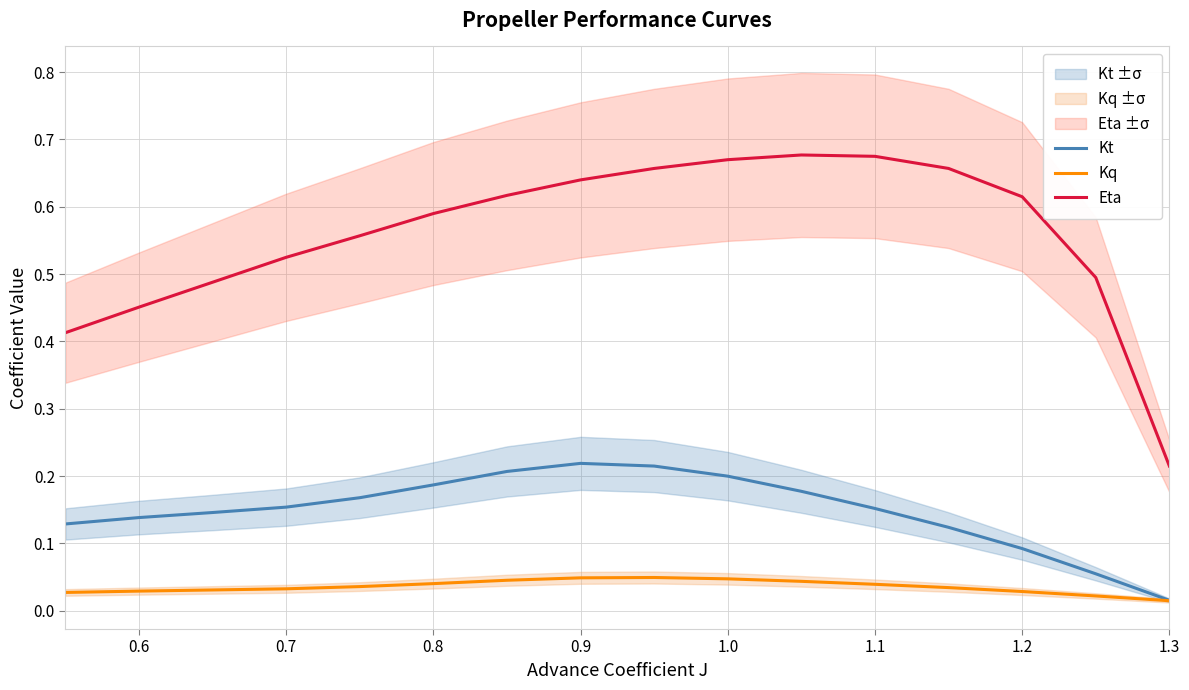

The value of Eta at 1.1 is 0.3. True or false?

False